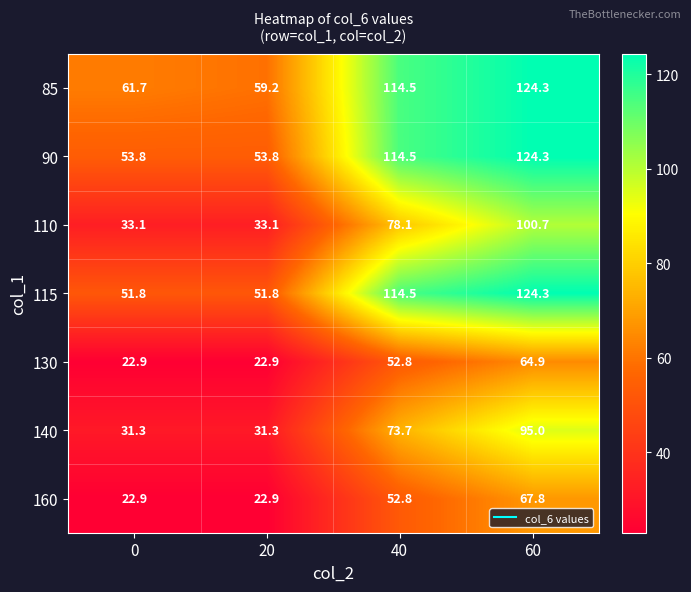

Where is 90 nearest to the value 89?

40